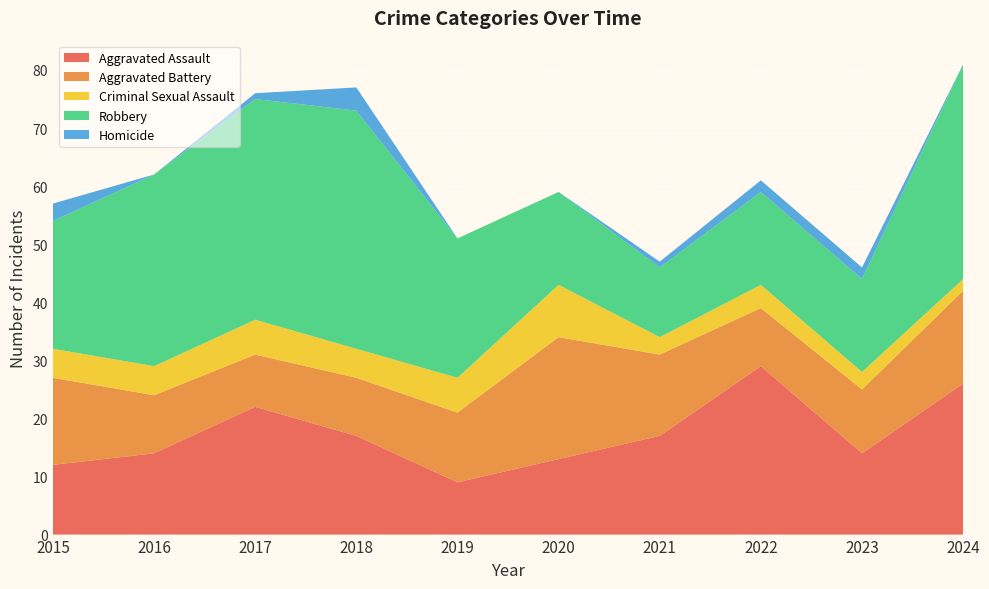

Reading left to right, extract all data points from this chart.

Aggravated Assault: 2015=12	2016=14	2017=22	2018=17	2019=9	2020=13	2021=17	2022=29	2023=14	2024=26
Aggravated Battery: 2015=15	2016=10	2017=9	2018=10	2019=12	2020=21	2021=14	2022=10	2023=11	2024=16
Criminal Sexual Assault: 2015=5	2016=5	2017=6	2018=5	2019=6	2020=9	2021=3	2022=4	2023=3	2024=2
Robbery: 2015=22	2016=33	2017=38	2018=41	2019=24	2020=16	2021=12	2022=16	2023=16	2024=37
Homicide: 2015=3	2016=0	2017=1	2018=4	2019=0	2020=0	2021=1	2022=2	2023=2	2024=0